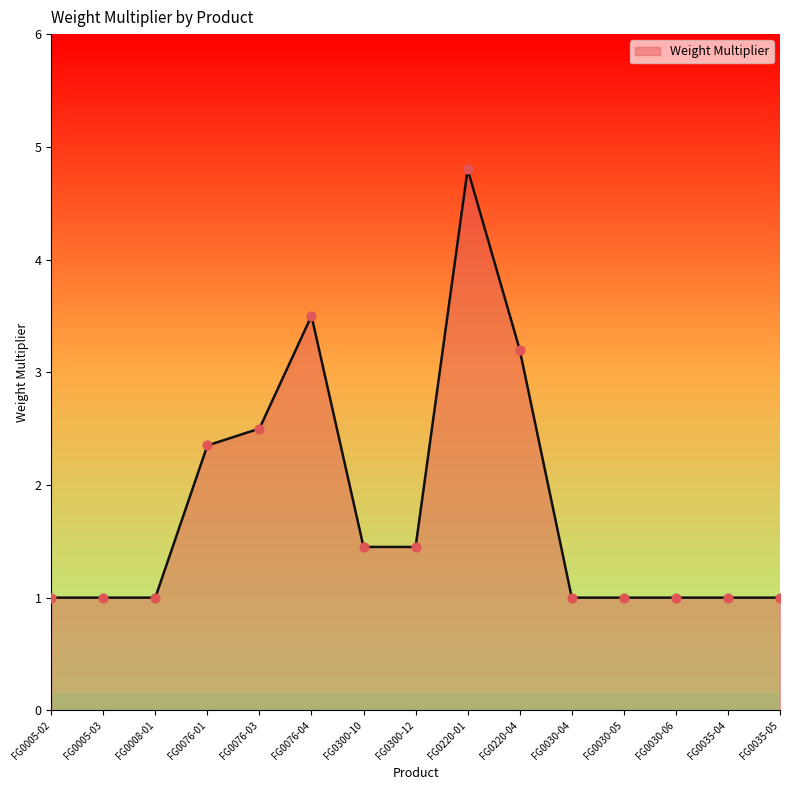

Which has a higher value, FG0300-12 or FG0008-01?

FG0300-12